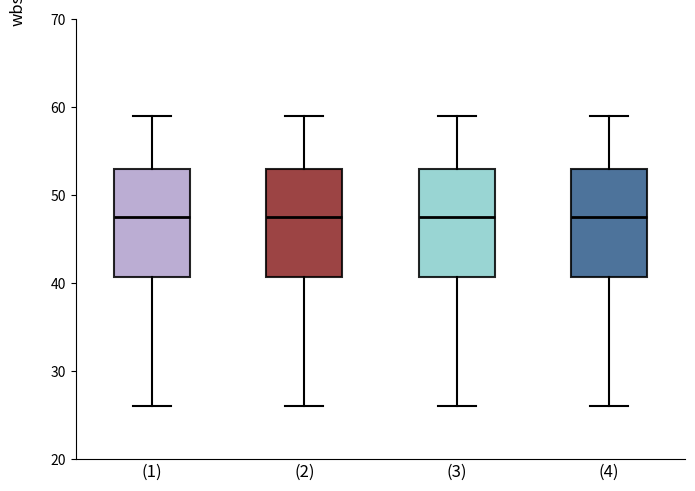

Reading left to right, read every box against the y-axis: the position of its median line, the range the box covers, and the ends of its whiskers. The values are not printed on the chart, so give them approximately, as read against the axis.

(1): median 48, box 41 to 53, whiskers 26 to 59
(2): median 48, box 41 to 53, whiskers 26 to 59
(3): median 48, box 41 to 53, whiskers 26 to 59
(4): median 48, box 41 to 53, whiskers 26 to 59